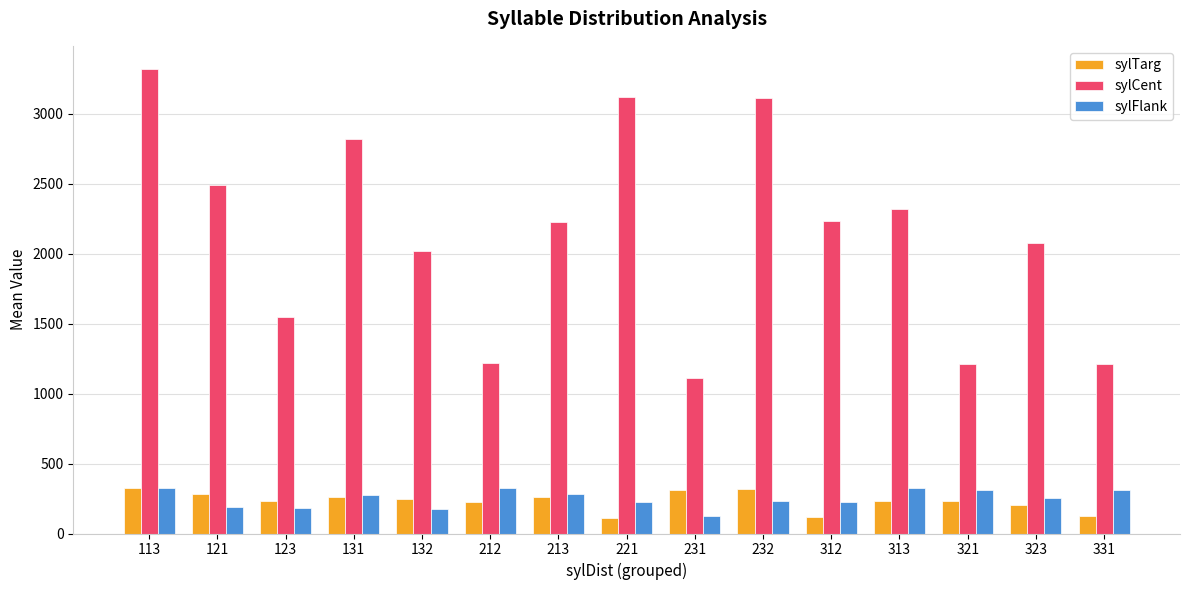

At which category is the sum across all series the highest?

113